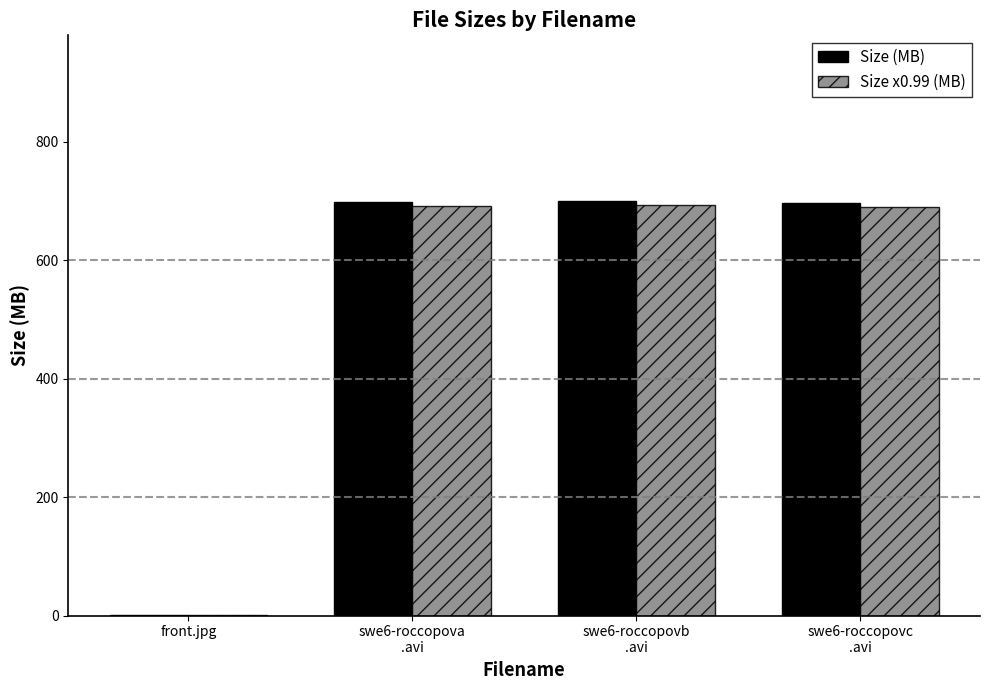

What is the maximum value shown in the chart?

699.7